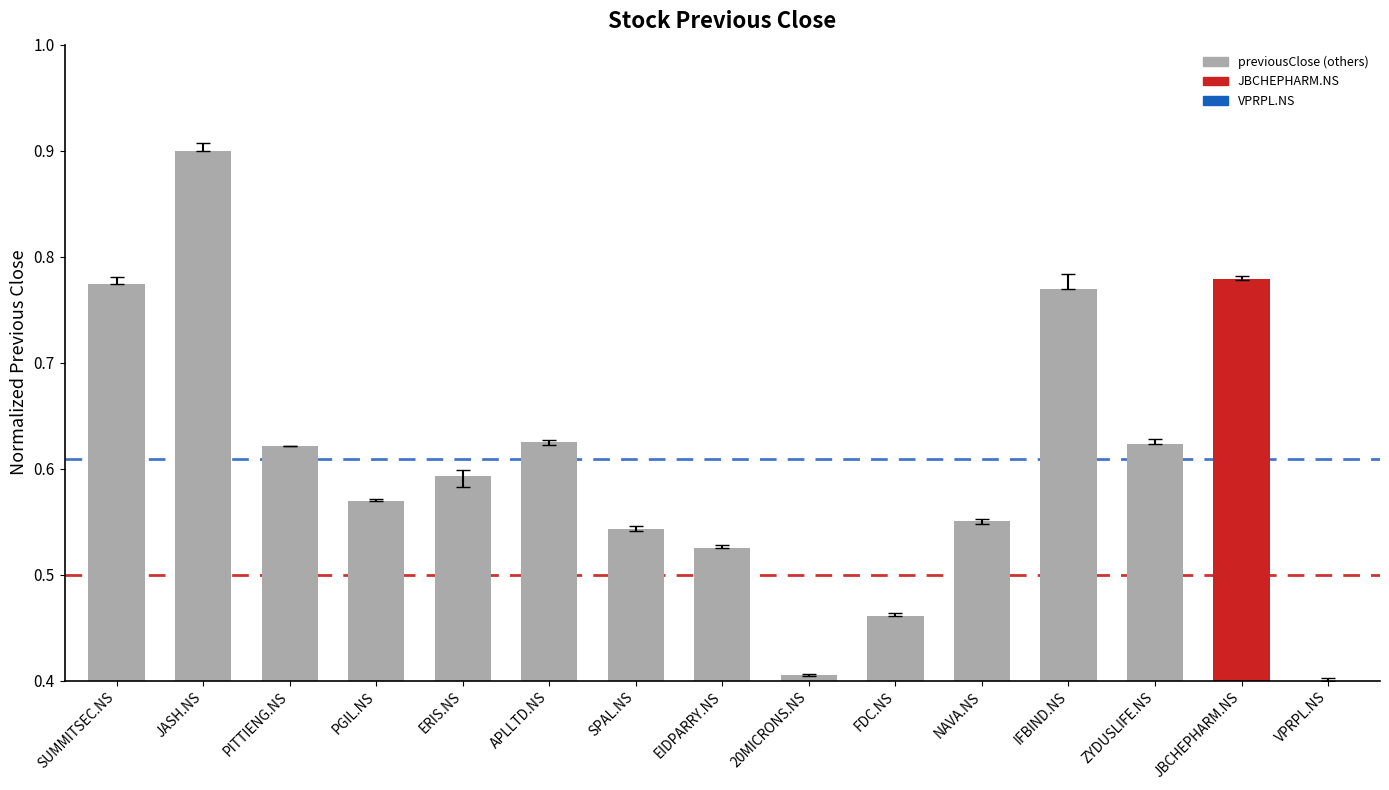

Which has a higher value, APLLTD.NS or FDC.NS?

APLLTD.NS